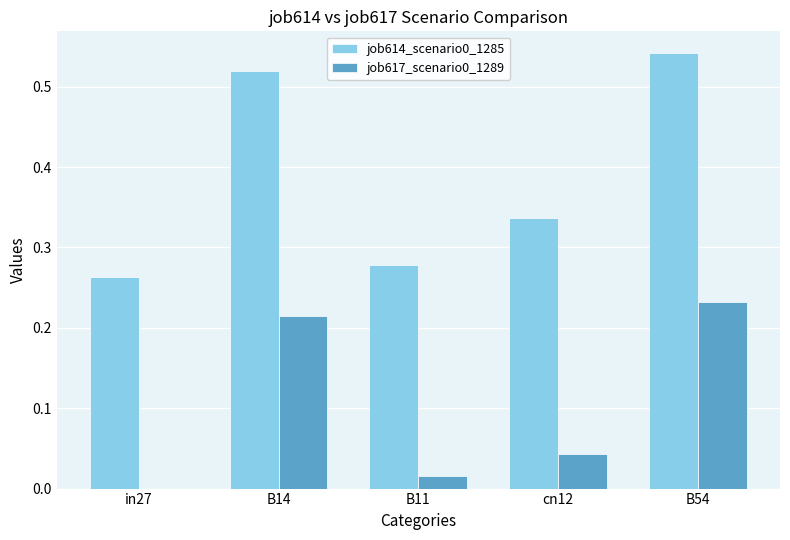

What is the total value across all series at B54?

0.8